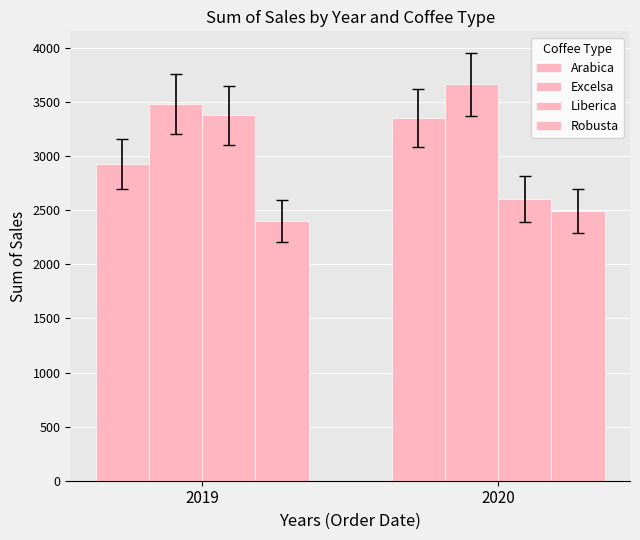

Which category has the highest value across all series?

2020